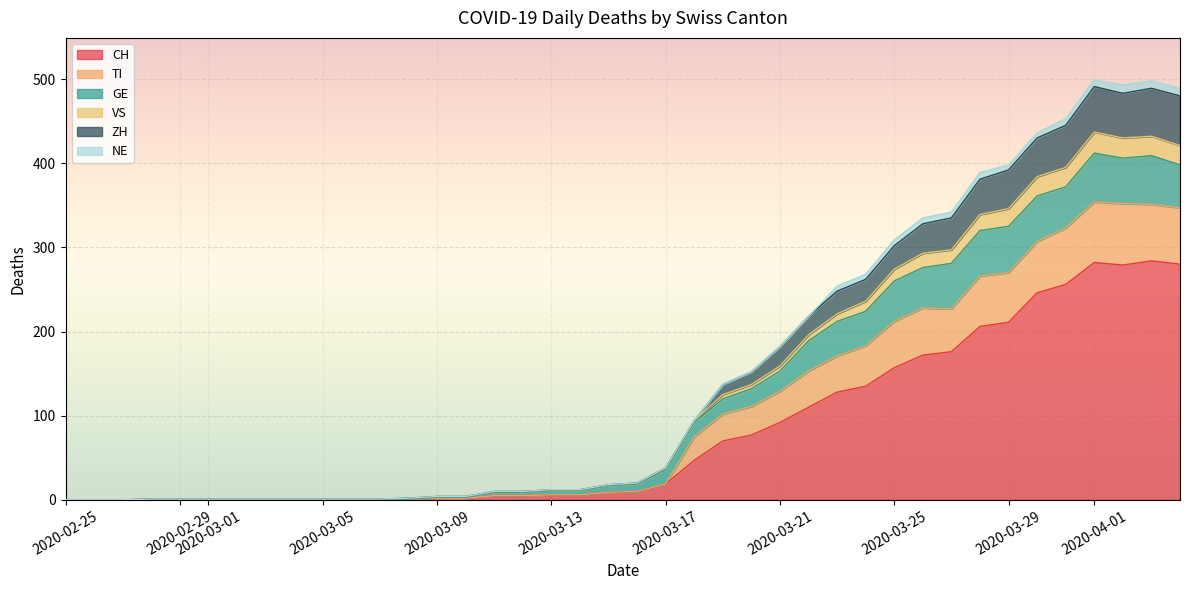

True or false: TI has a value of 0 at 2020-03-02.

True